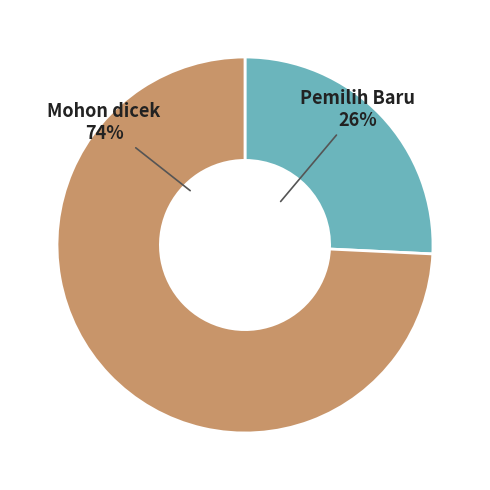

Count the number of slices in the pie.

2